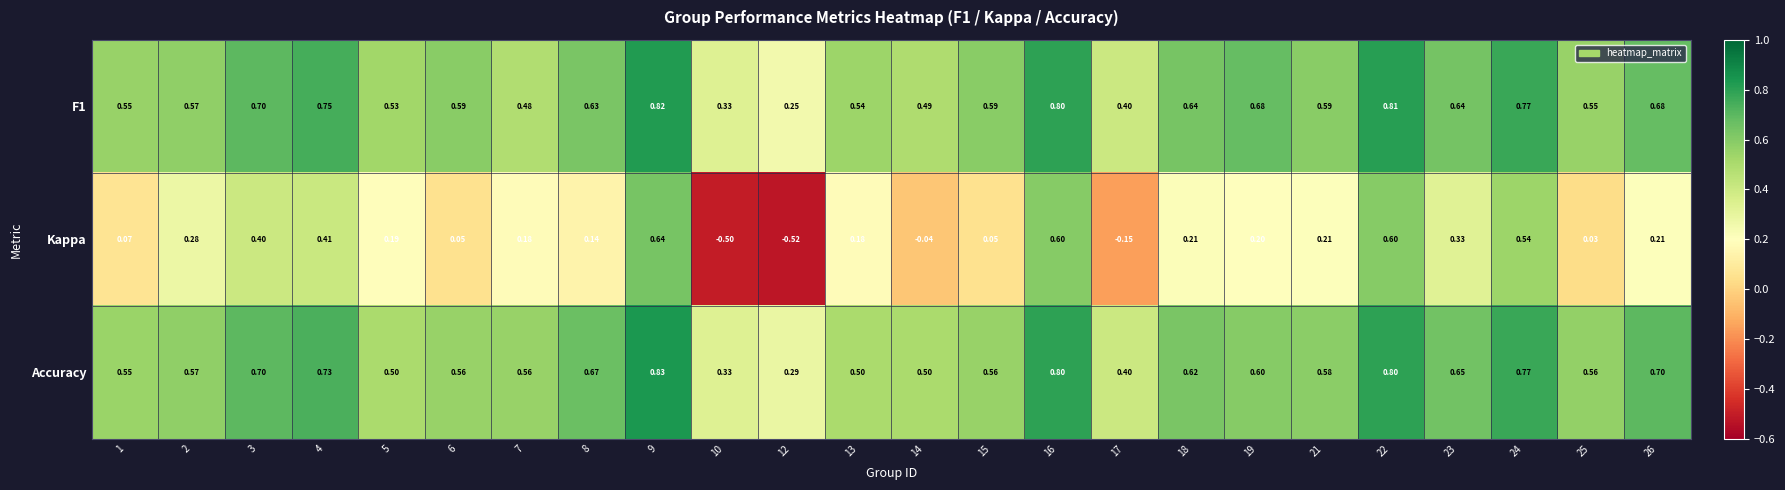

How many data points does each series have?

24